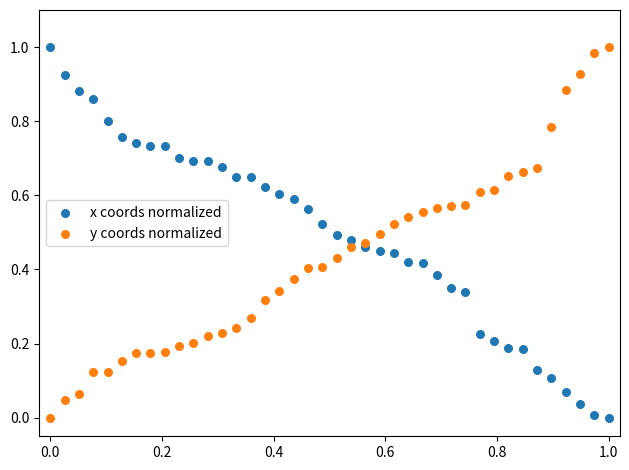

What are all the series names shown in the legend?

x coords normalized, y coords normalized